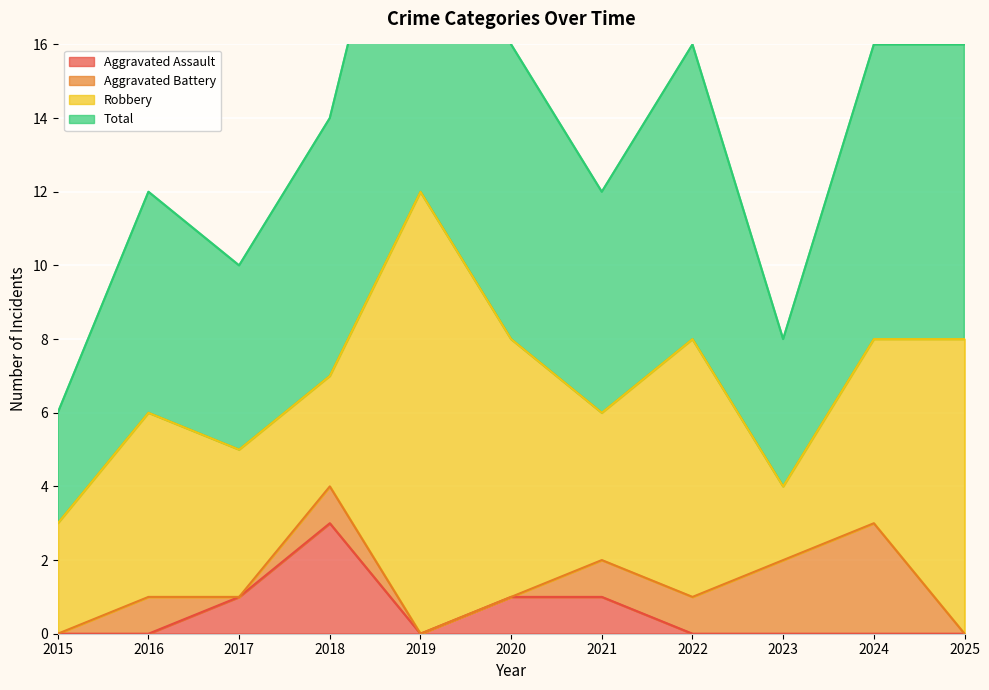

What is the sum of the Aggravated Assault values at 2015 and 2020?

1